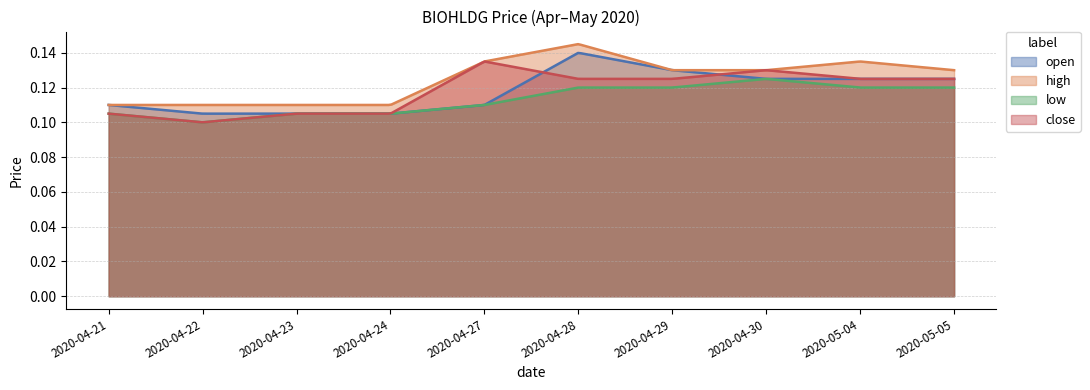

What are all the series names shown in the legend?

open, high, low, close